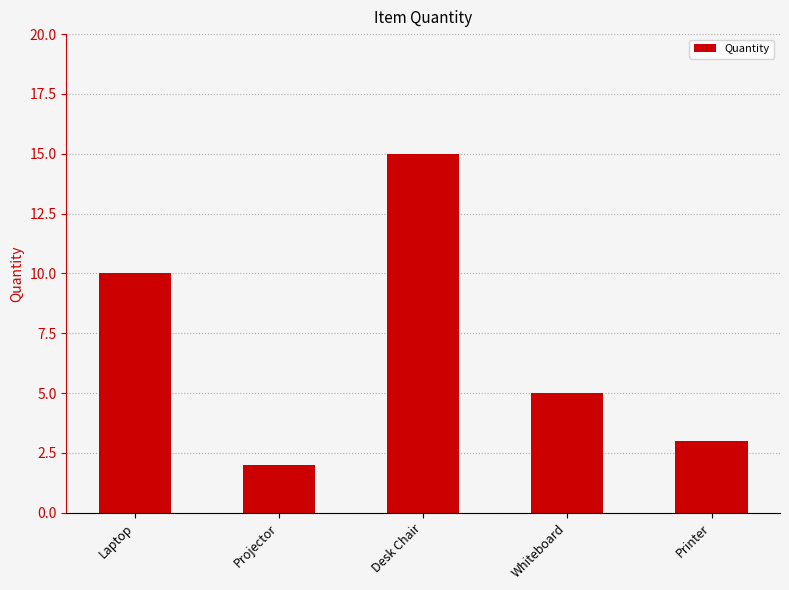

Does the chart contain any negative values?

No